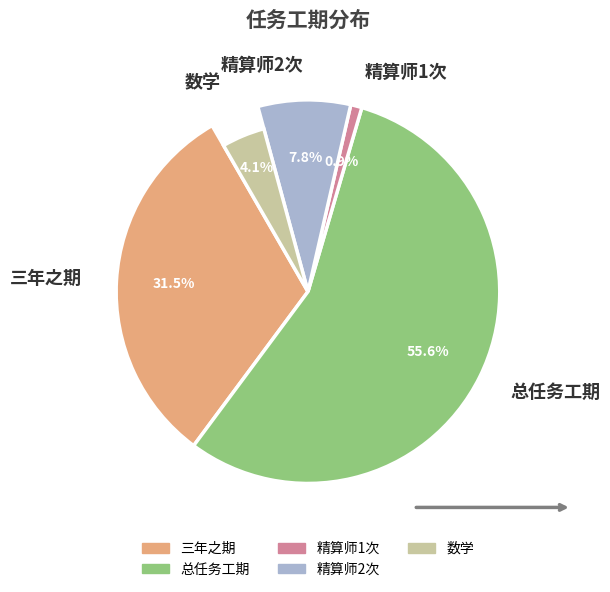

To the nearest percent, what portion does 总任务工期 represent?

56%